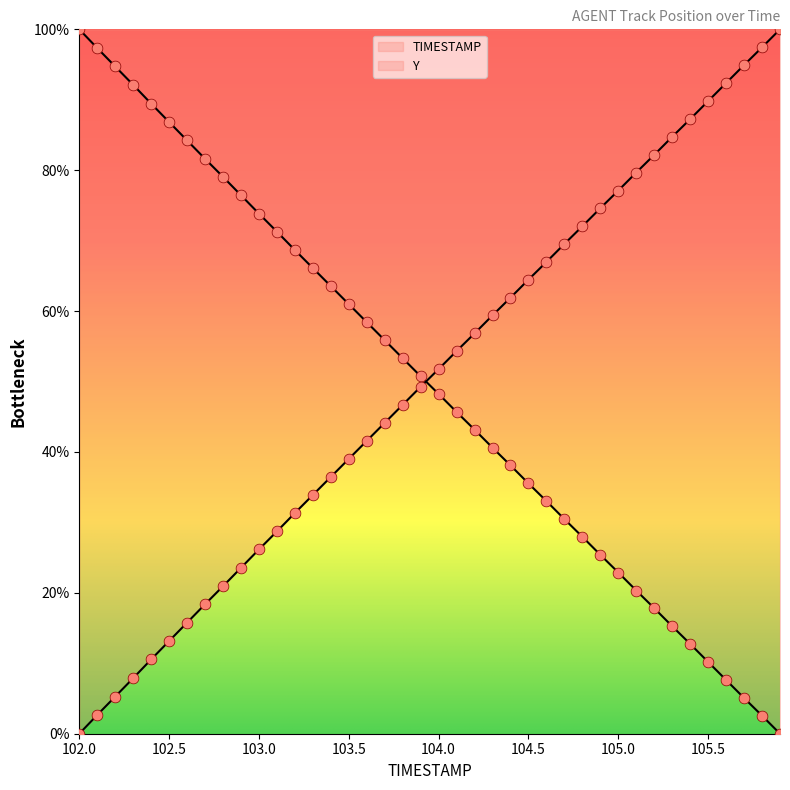

At how many categories does at least one series exceed 39?

40